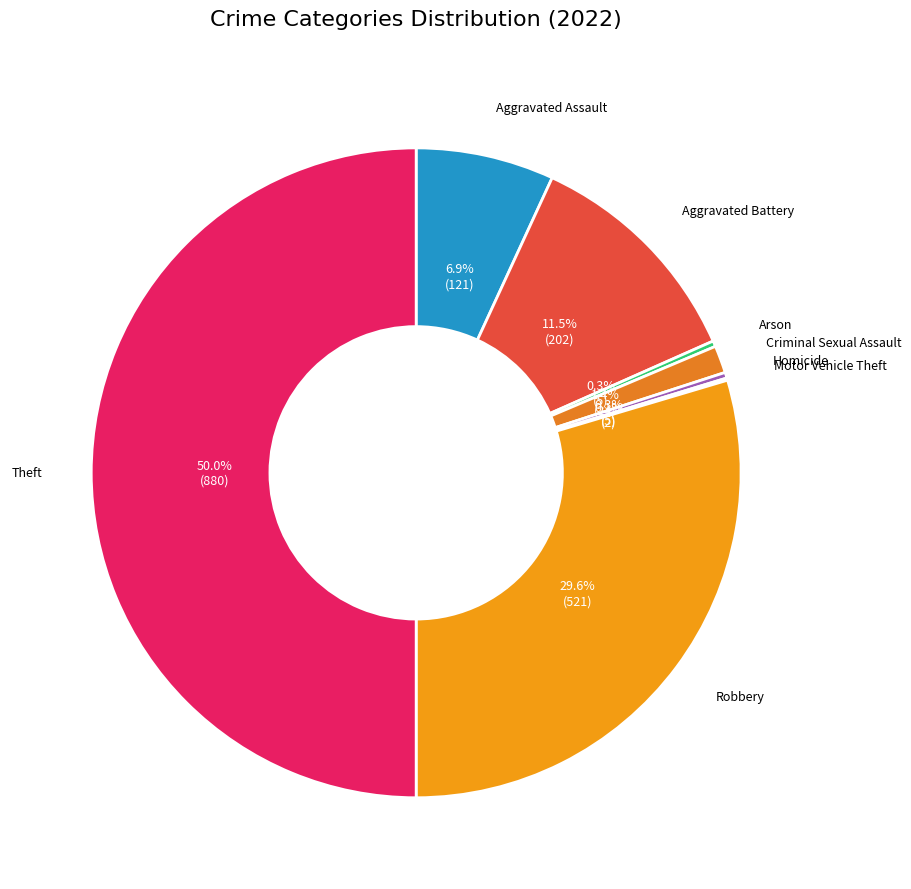

Rank the categories by value from lowest to highest.

Motor Vehicle Theft, Arson, Homicide, Criminal Sexual Assault, Aggravated Assault, Aggravated Battery, Robbery, Theft